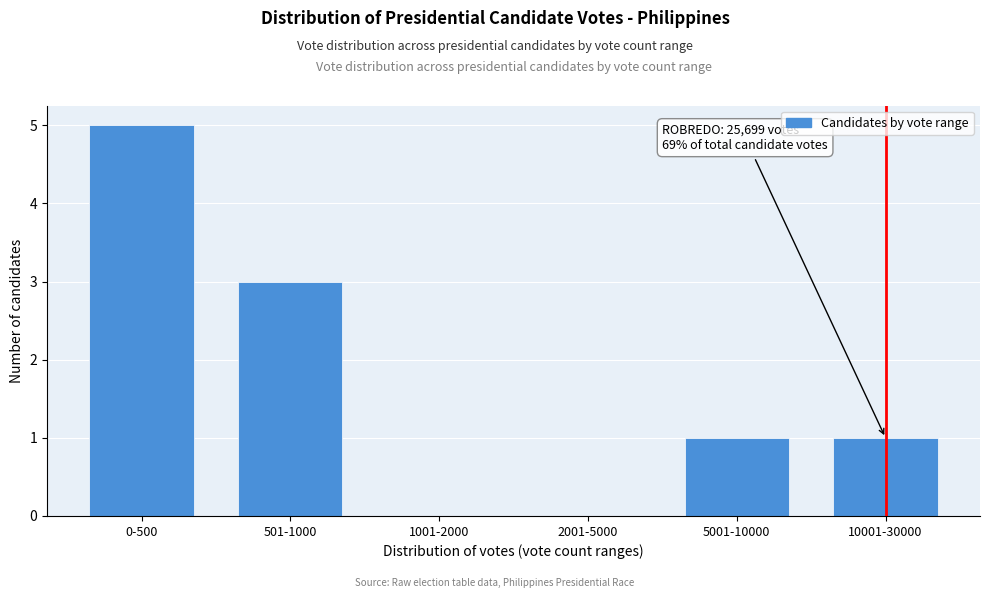

Reading left to right, transcribe all the data shown in this chart.

0-500=5	501-1000=3	1001-2000=0	2001-5000=0	5001-10000=1	10001-30000=1